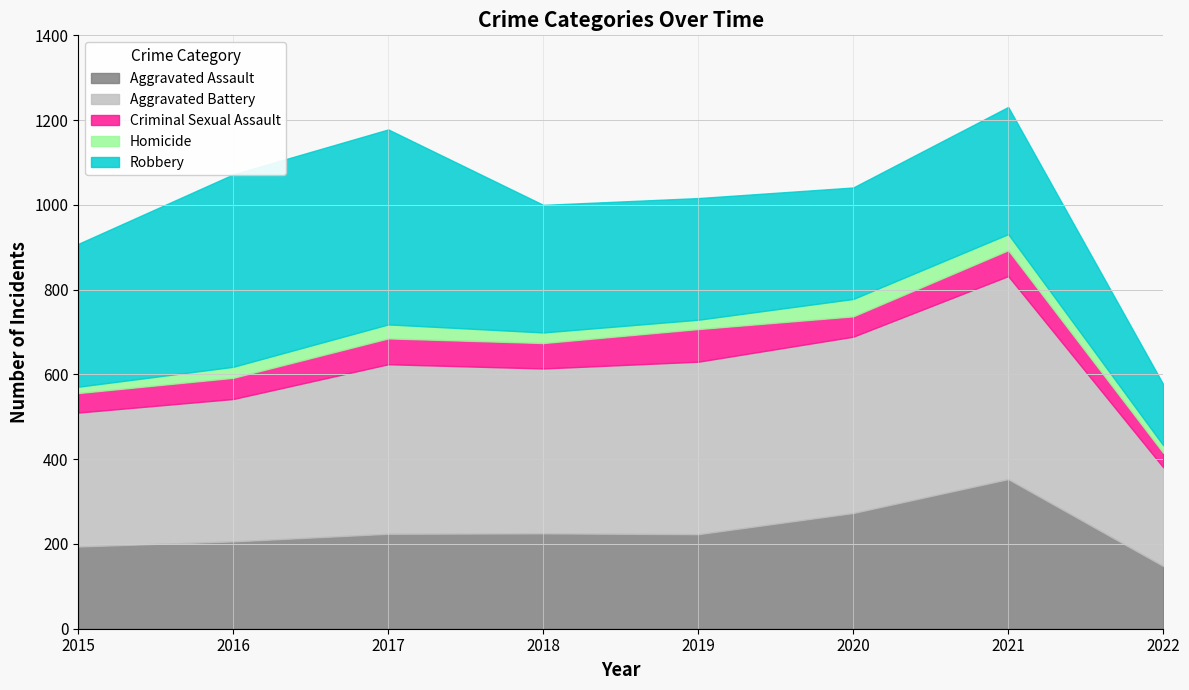

Where does the Robbery series first go above 301?

2015